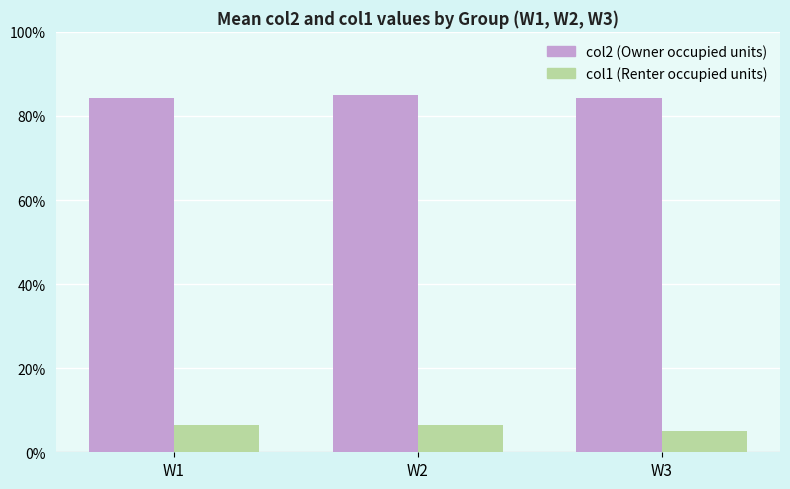

Is the value of col2 (Owner occupied units) at W3 greater than the value of col1 (Renter occupied units) at W2?

Yes